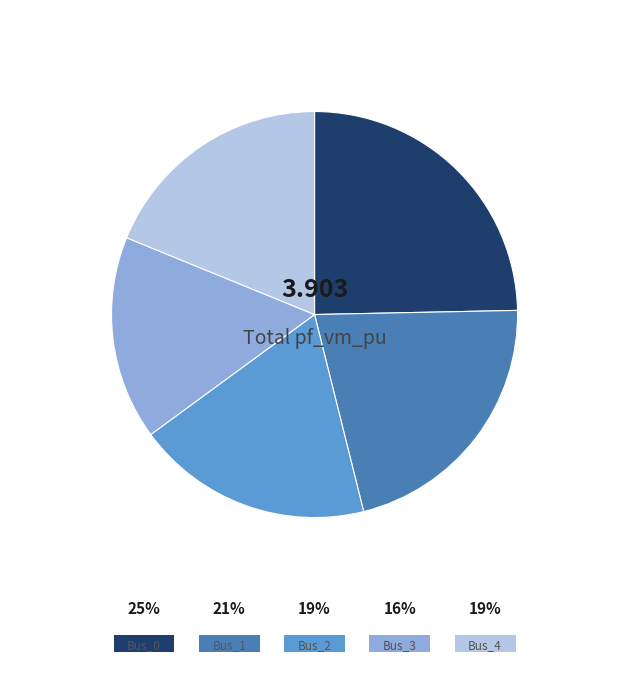

To the nearest percent, what is the average slice percentage?

20%